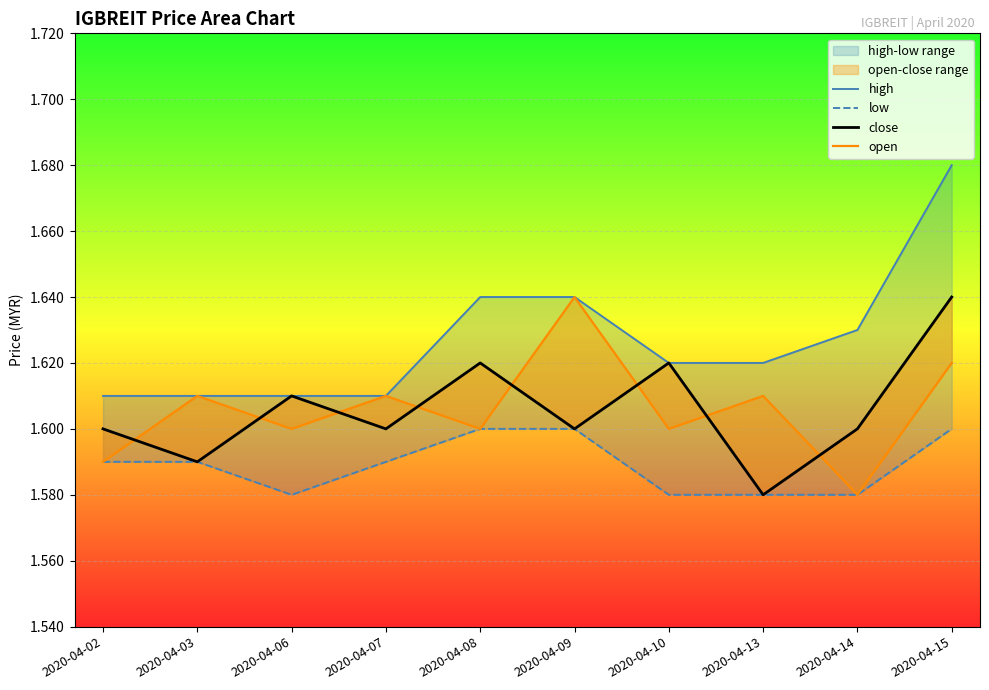

List the series in order of their peak value, lowest first.

low, close, open, high